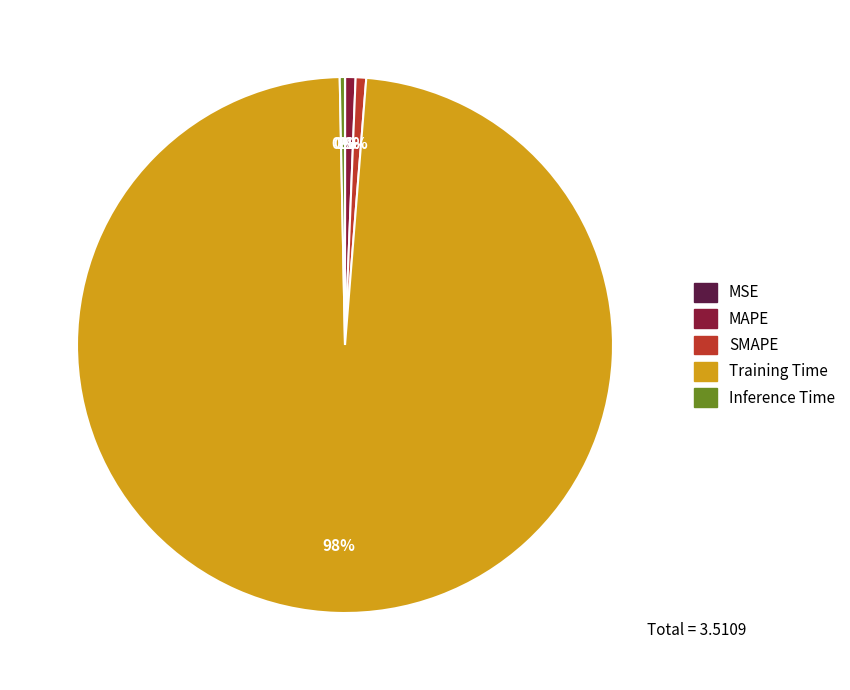

What is the largest slice in the pie chart?

Training Time